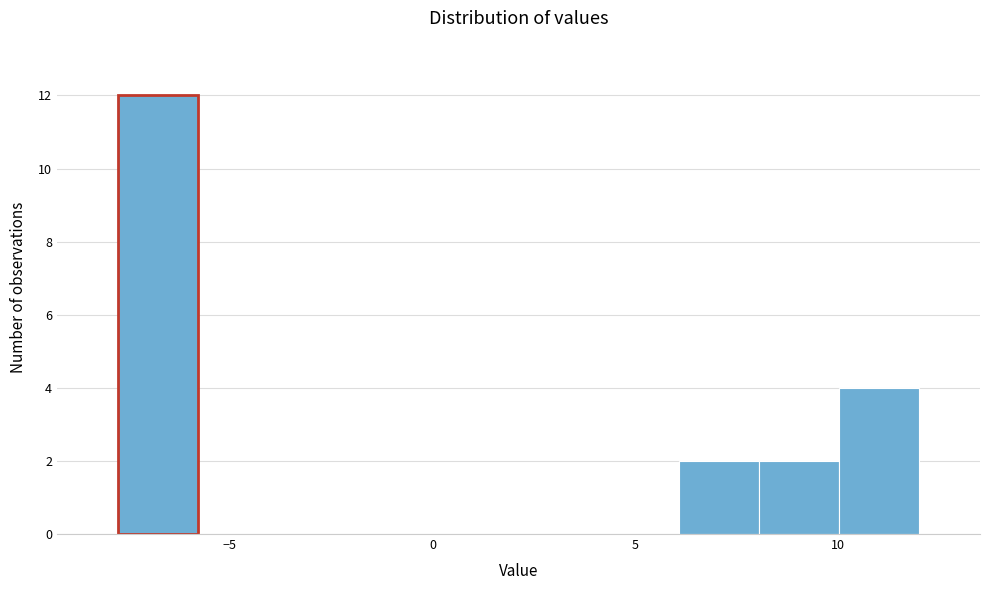

Around what value on the x-axis is the tallest bar? Give the approximate position of its centre, as read against the axis.

-7.0